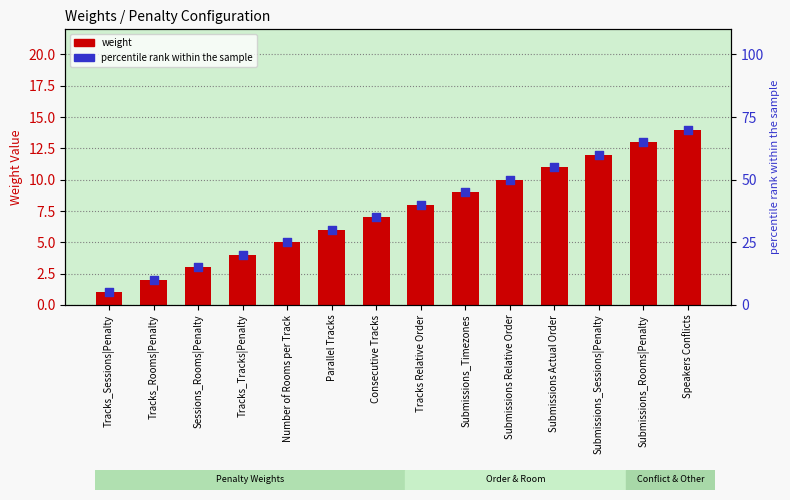

Which series reaches the minimum Y coordinate?

Weight